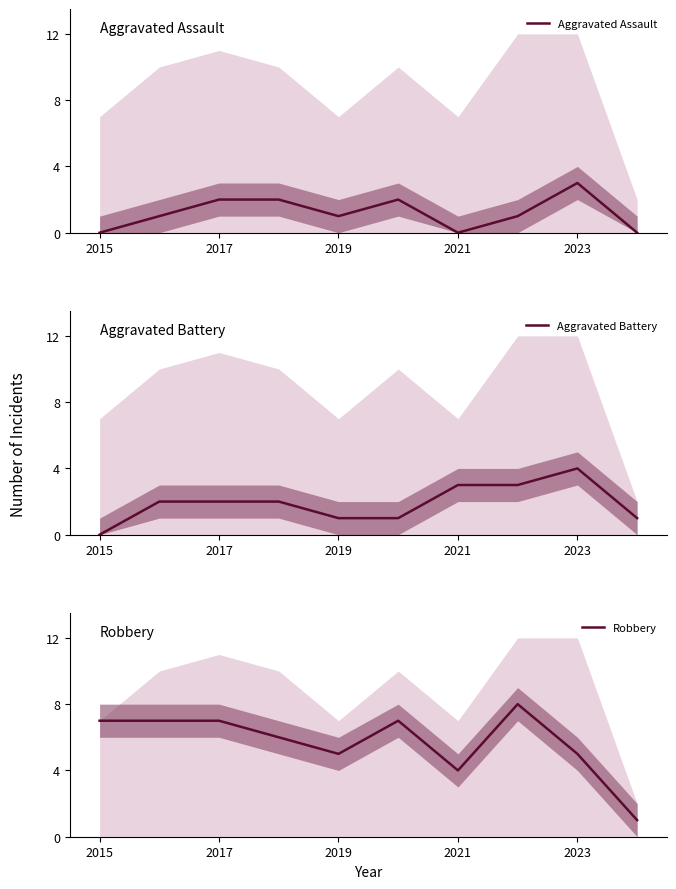

What is the sum of the Robbery values at 2023 and 2021?

9